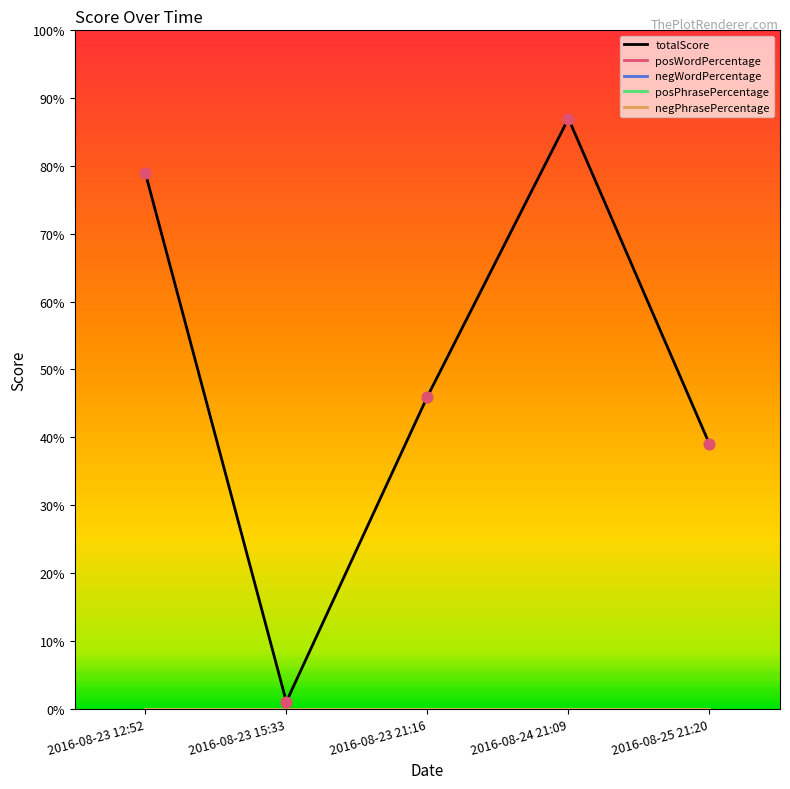

At which category is the sum across all series the highest?

2016-08-24 21:09